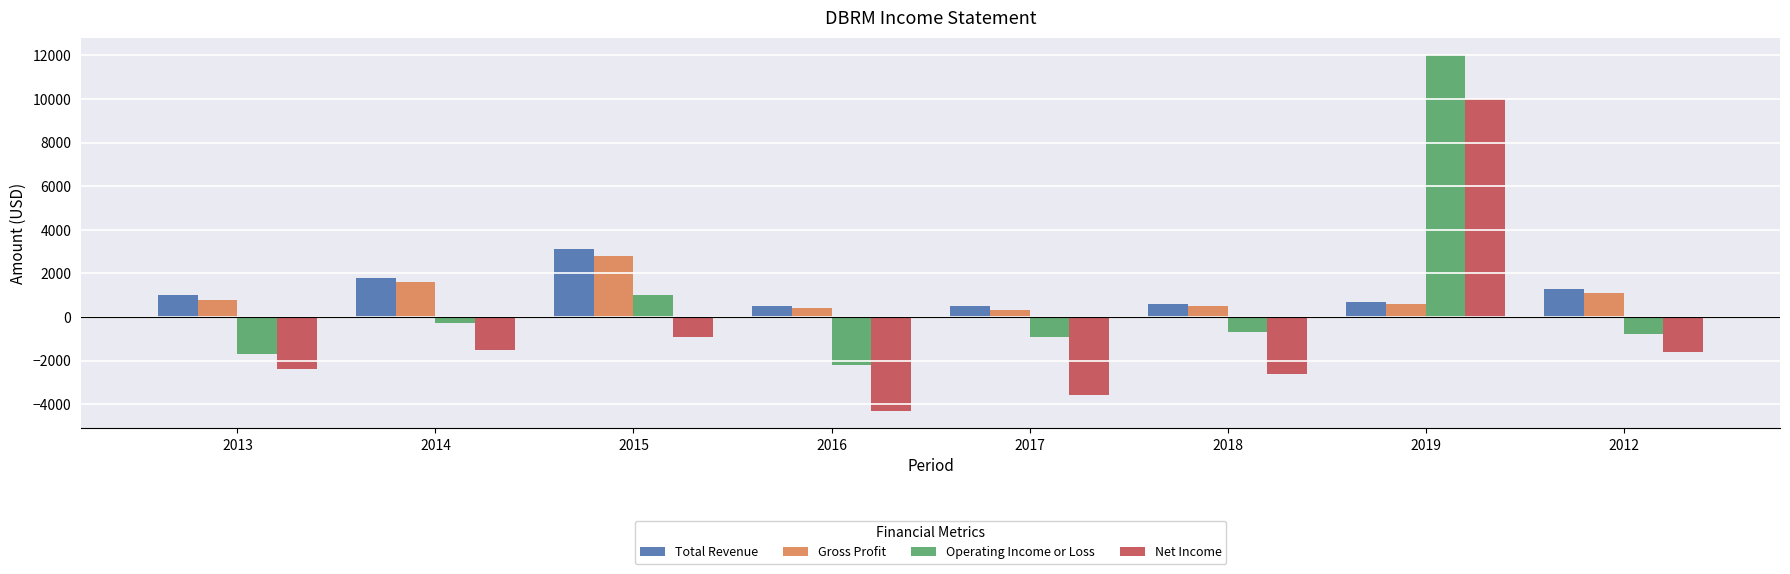

The value of Gross Profit at 2018 is 500. True or false?

True